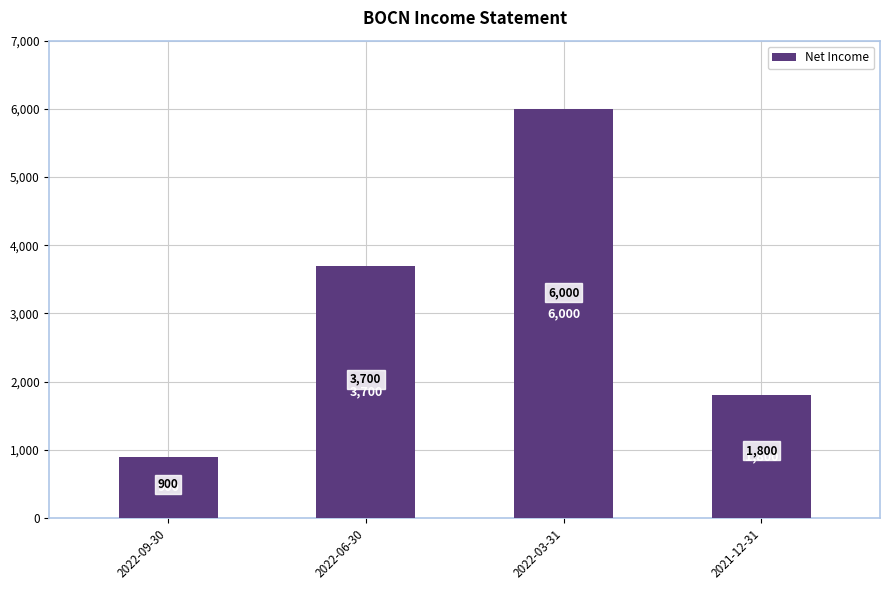

What is the difference between the maximum and minimum values?

5100